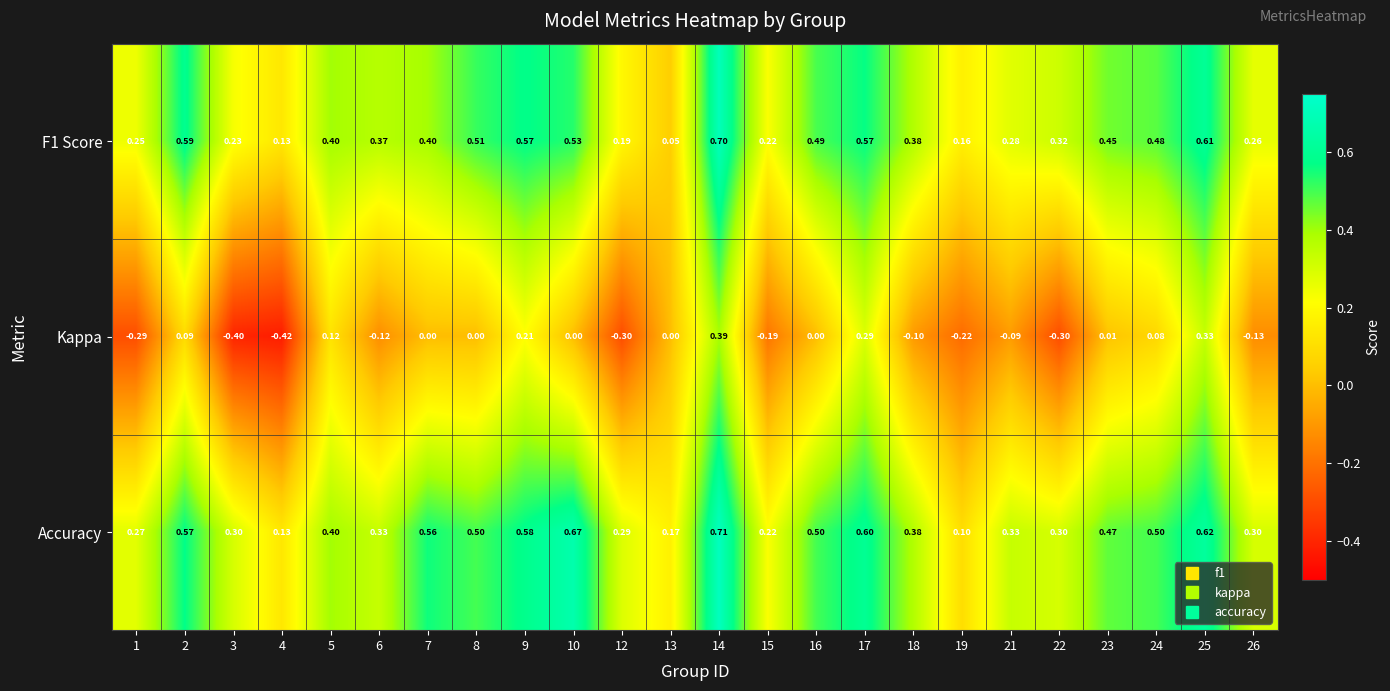

Which series has the largest total across all categories?

Accuracy